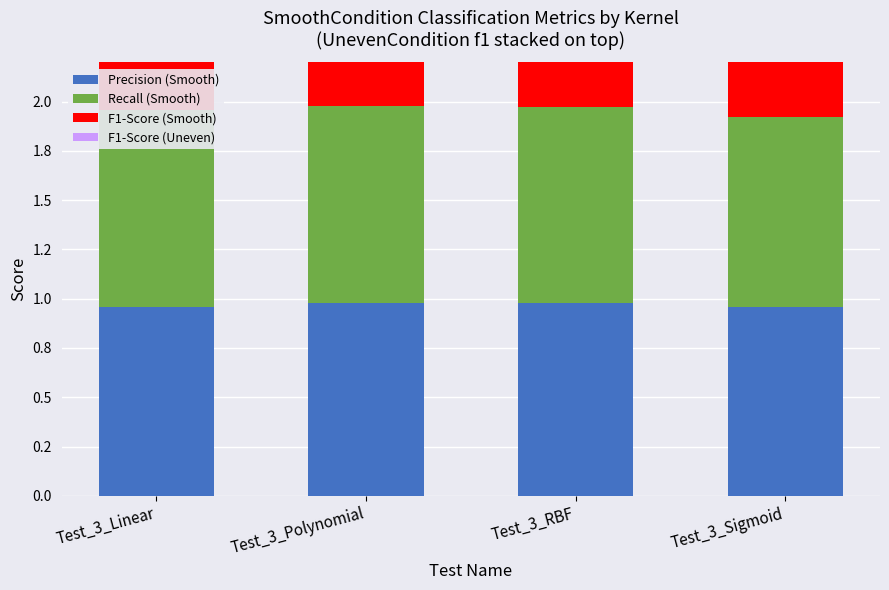

The value of F1-Score (Uneven) at Test_3_Polynomial is 0.6. True or false?

True